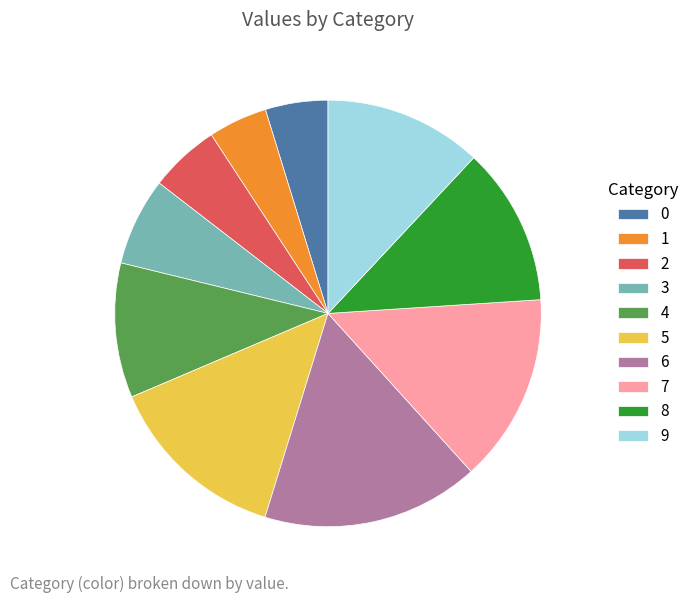

Between 4 and 3, which is larger?

4